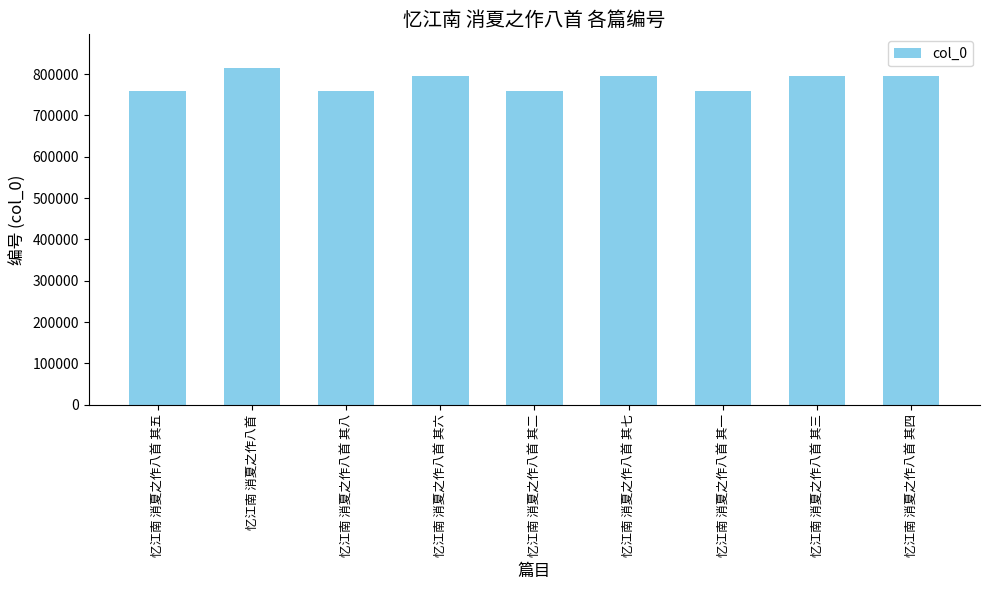

What is the label of the 3rd bar from the left?

忆江南 消夏之作八首 其八